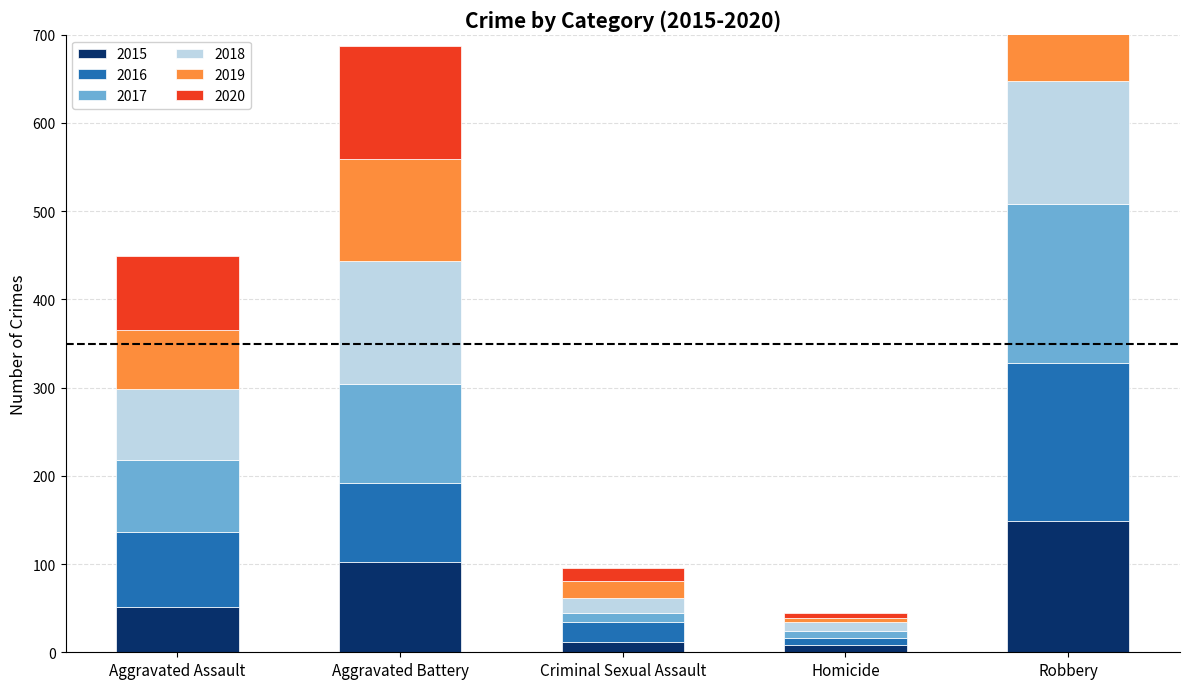

What position from the right is Homicide?

2